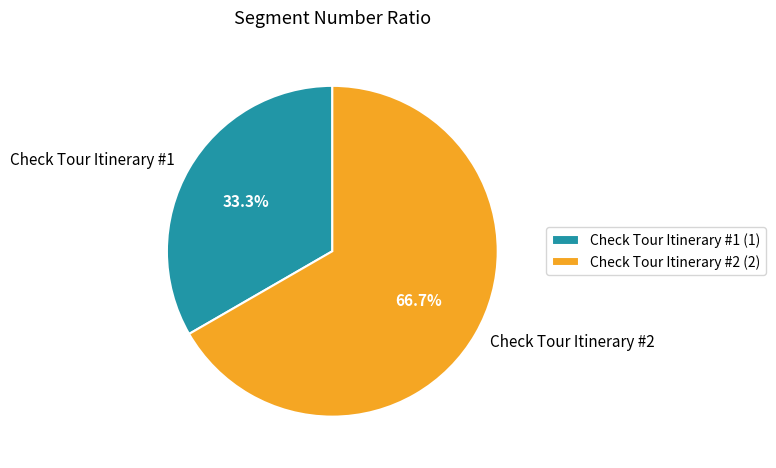

Which category accounts for the majority?

Check Tour Itinerary #2